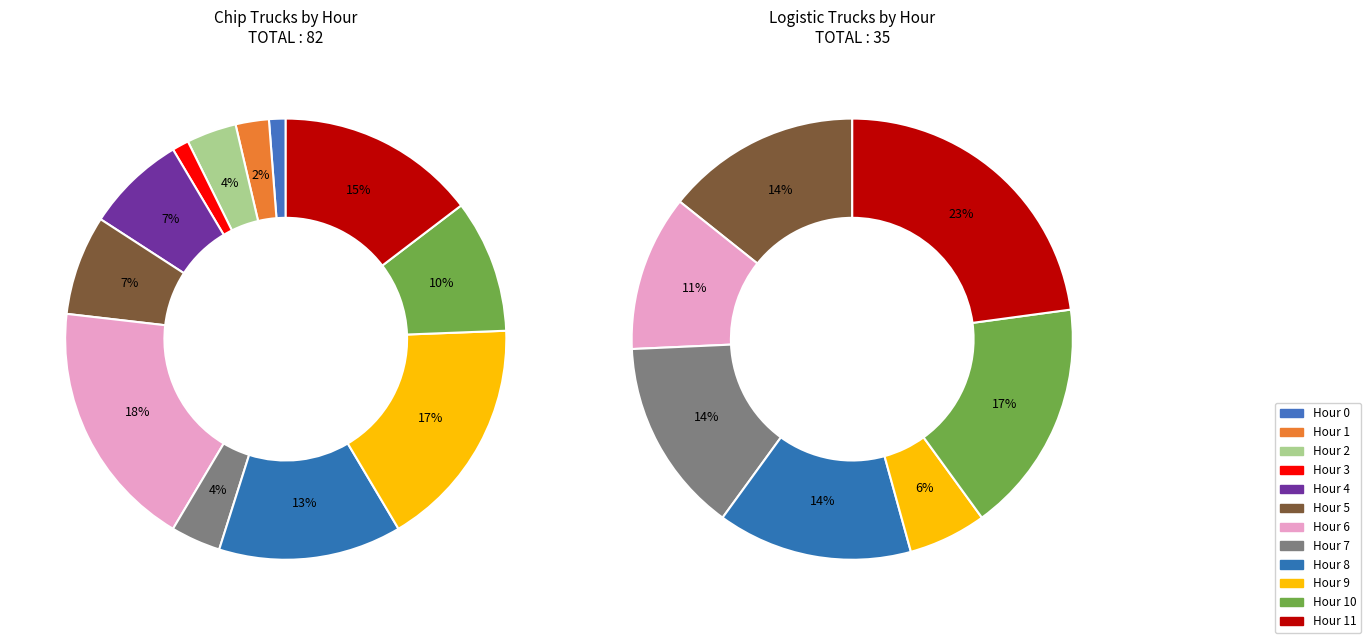

What percentage is NOT represented by 6?

81.7%